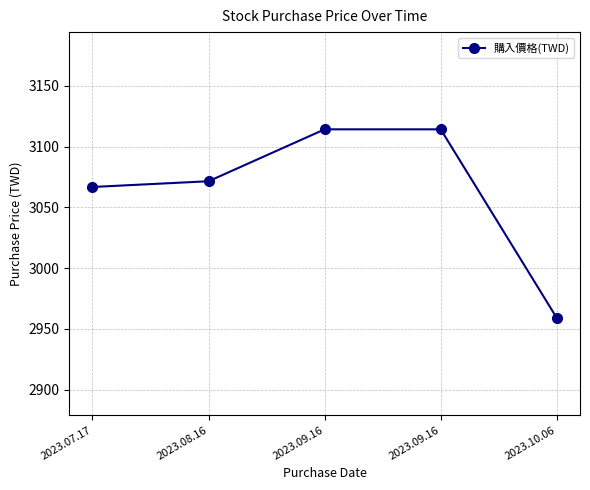

Which label corresponds to the smallest value in the chart?

2023.10.06